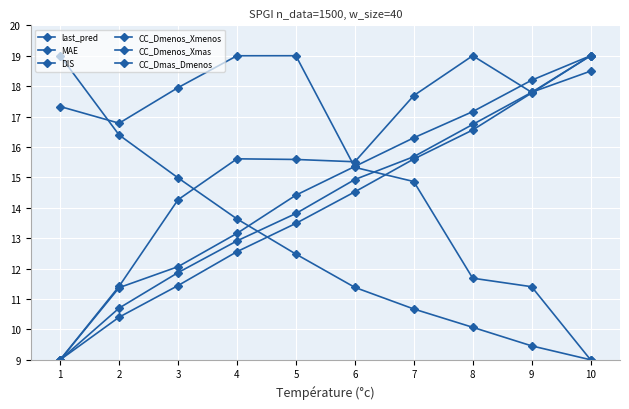

How many data points does each series have?

10